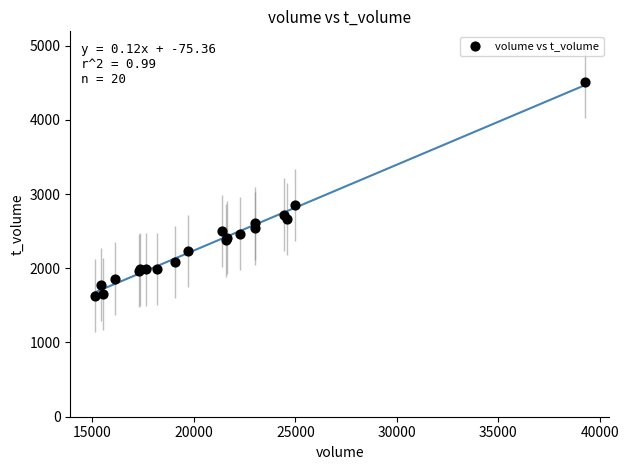

What Y value in the scatter plot is closest to 3070?

2852